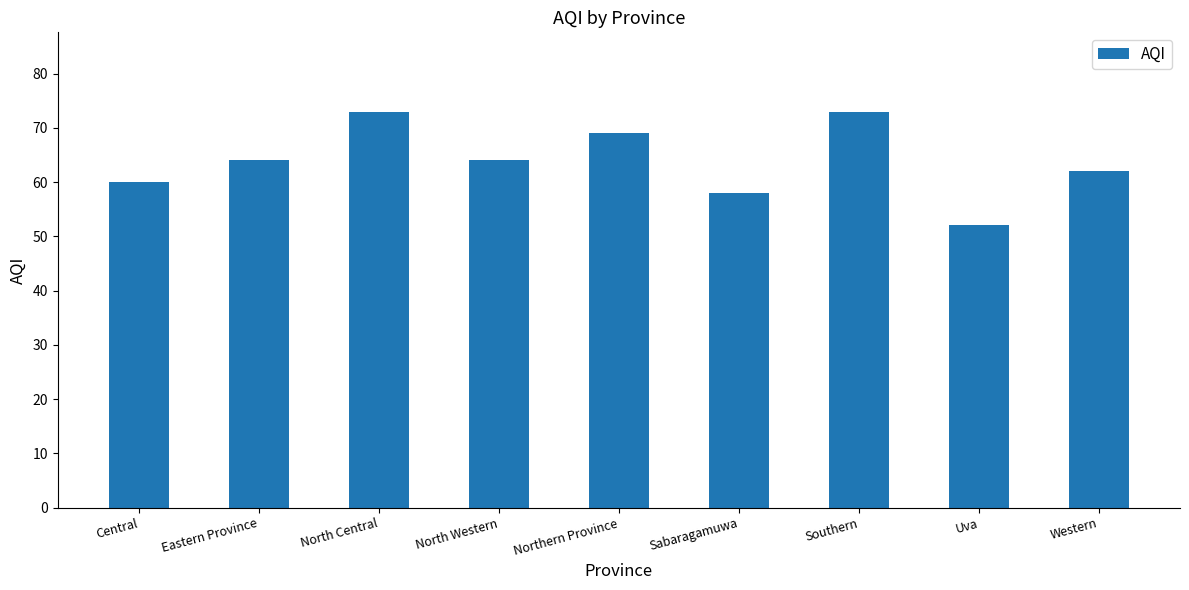

Reading left to right, extract all data points from this chart.

Central=60	Eastern Province=64	North Central=73	North Western=64	Northern Province=69	Sabaragamuwa=58	Southern=73	Uva=52	Western=62